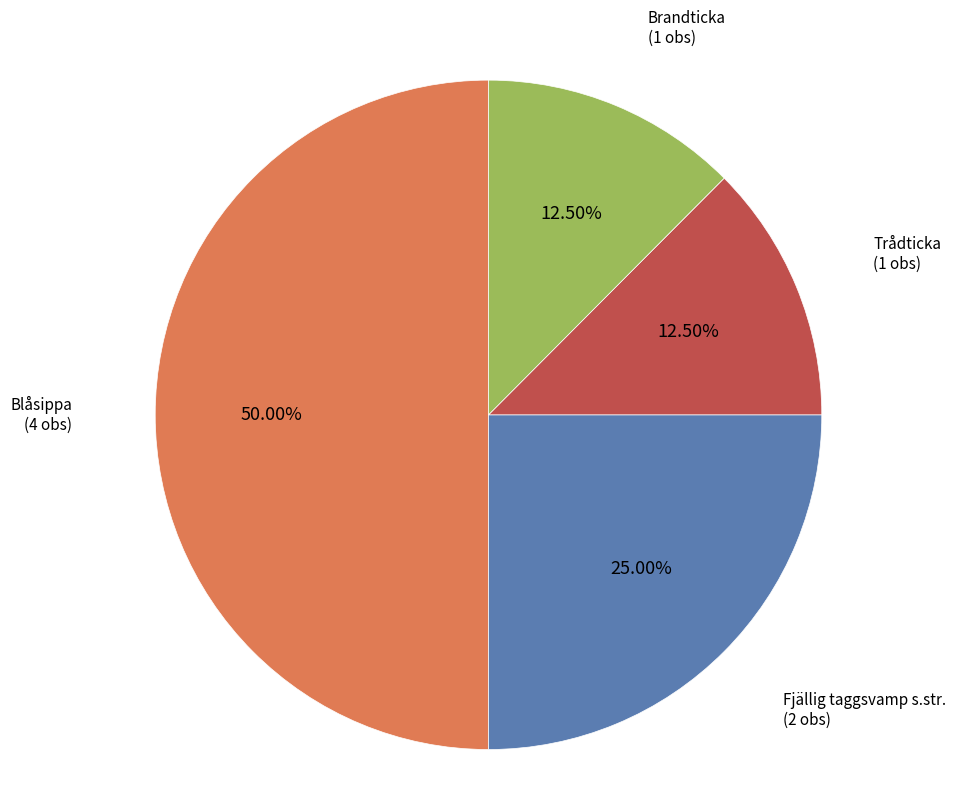

Which has a higher value, Blåsippa or Fjällig taggsvamp s.str.?

Blåsippa